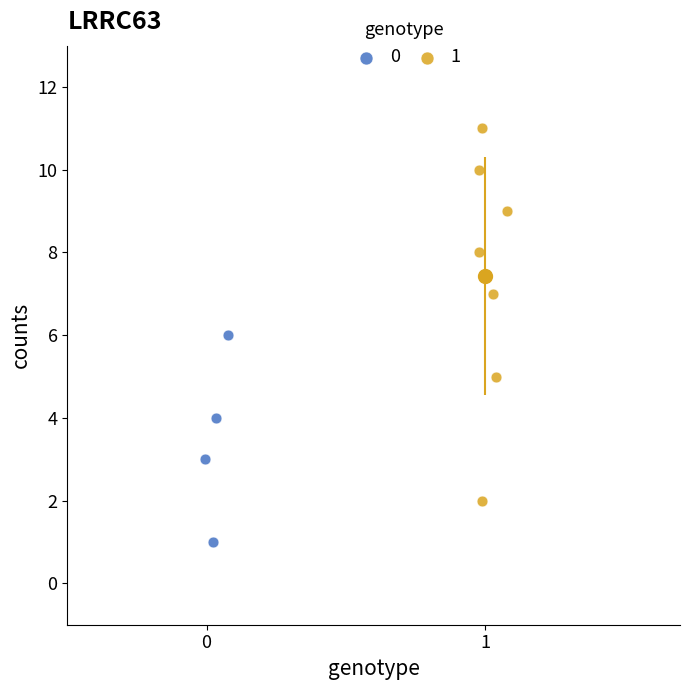

Which series contains the lowest Y value?

0